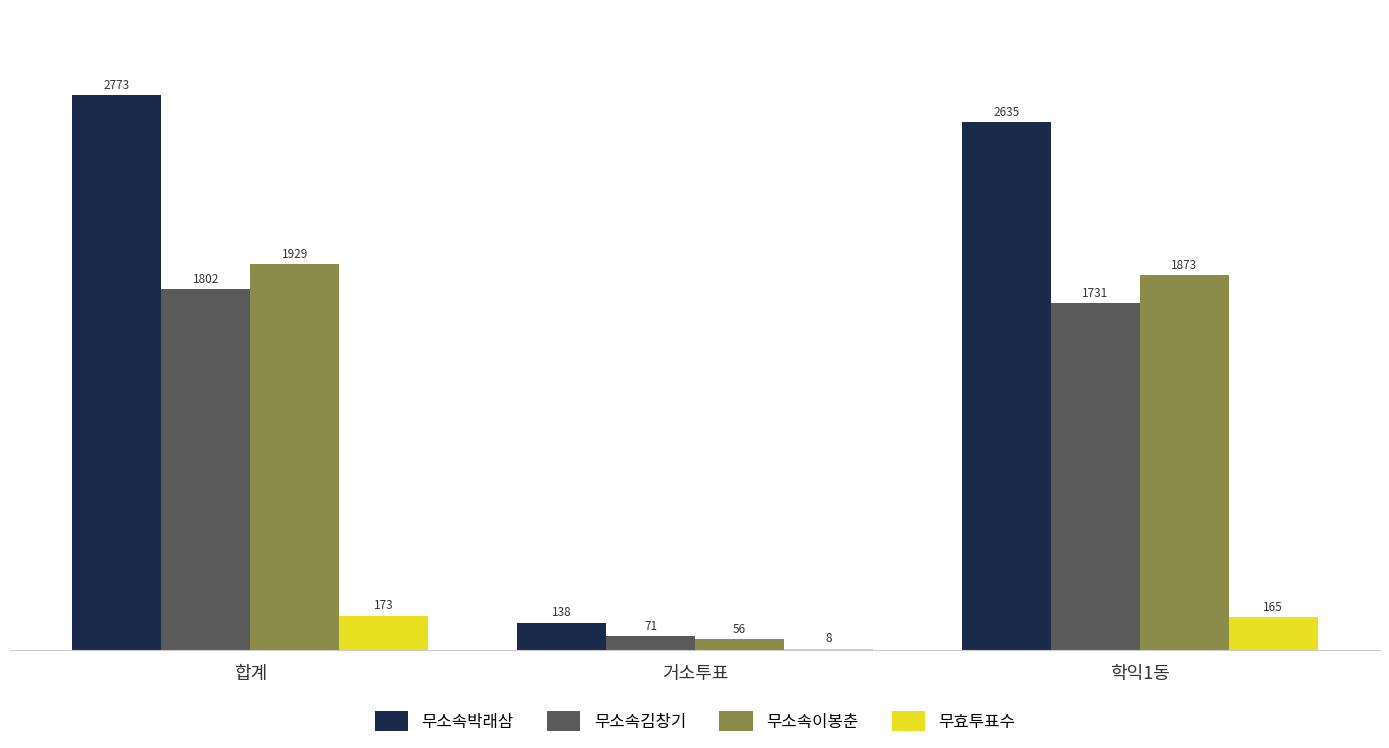

What is the spread (max minus min) of values at 학익1동?

2470